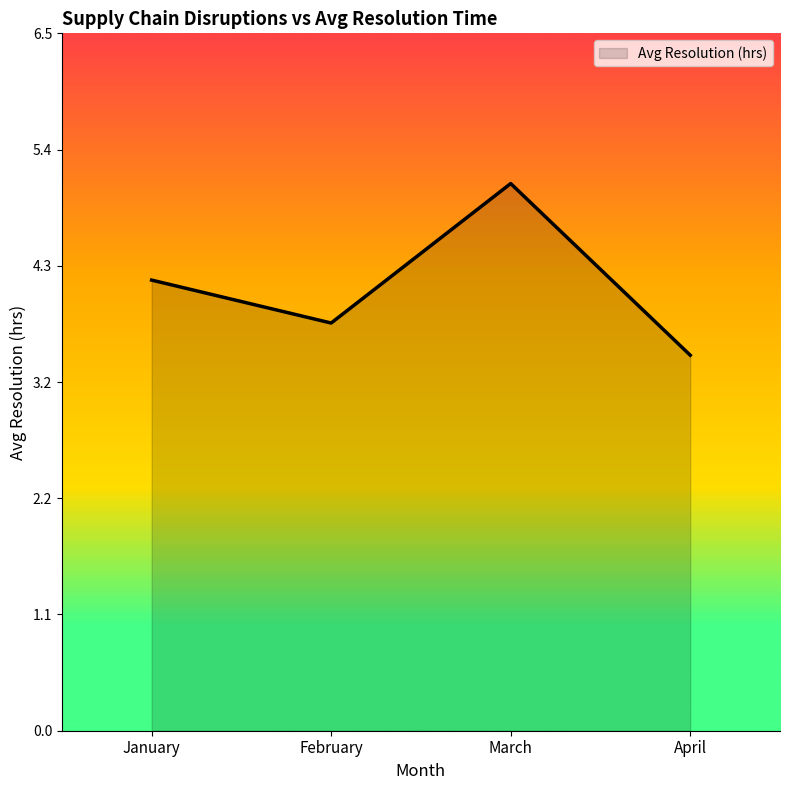

True or false: the data has more than 1 interior local peaks.

False